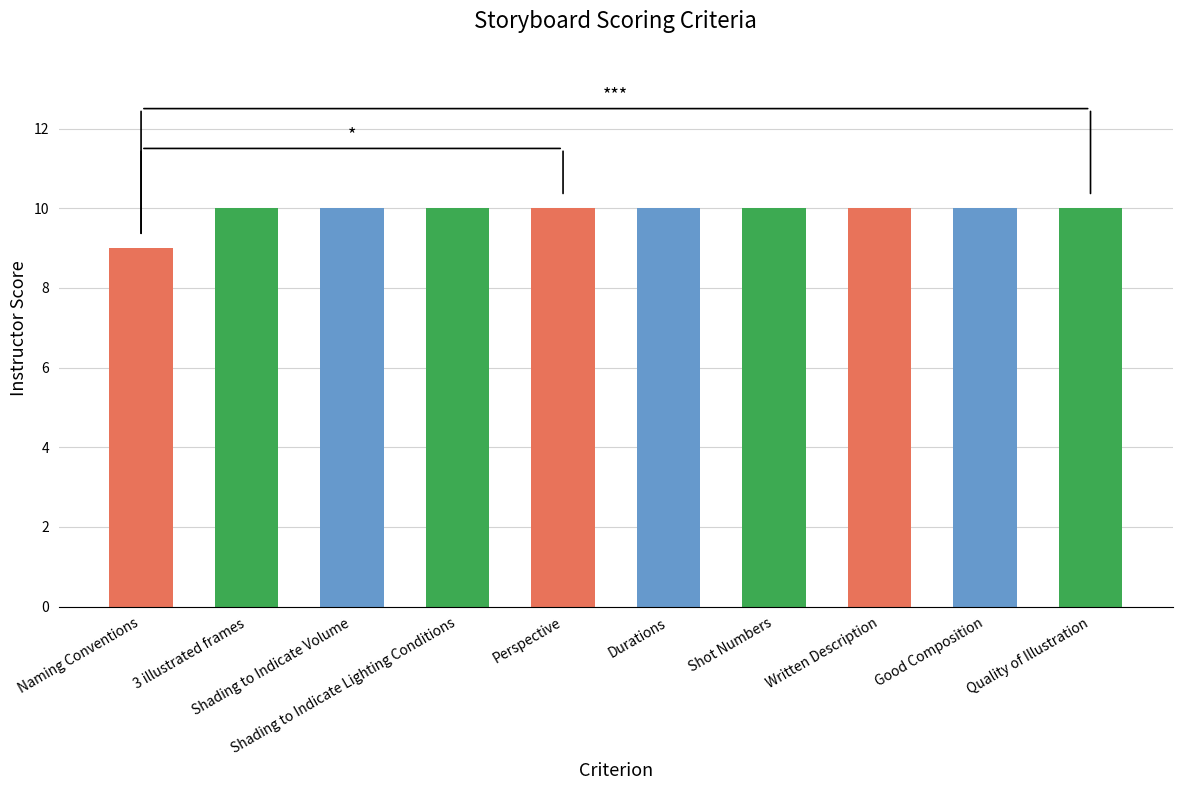

What is the smallest value displayed?

9